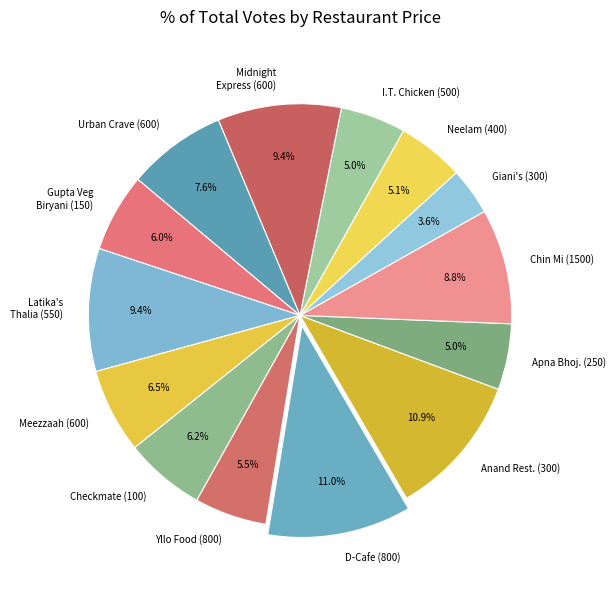

Count the number of slices in the pie.

14